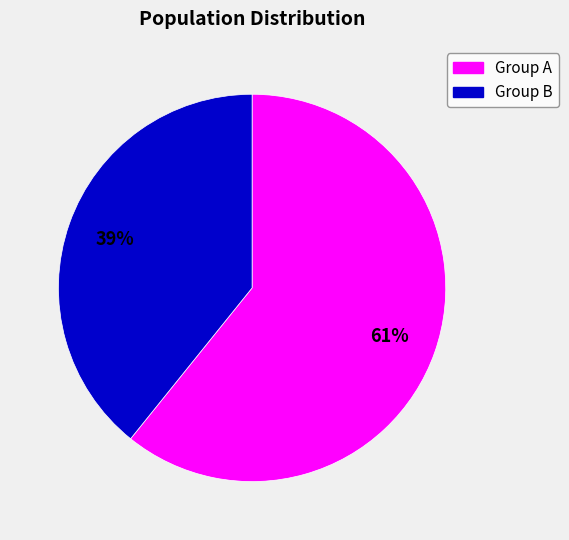

To the nearest percent, what is the difference between the largest and smallest slice percentages?

22%